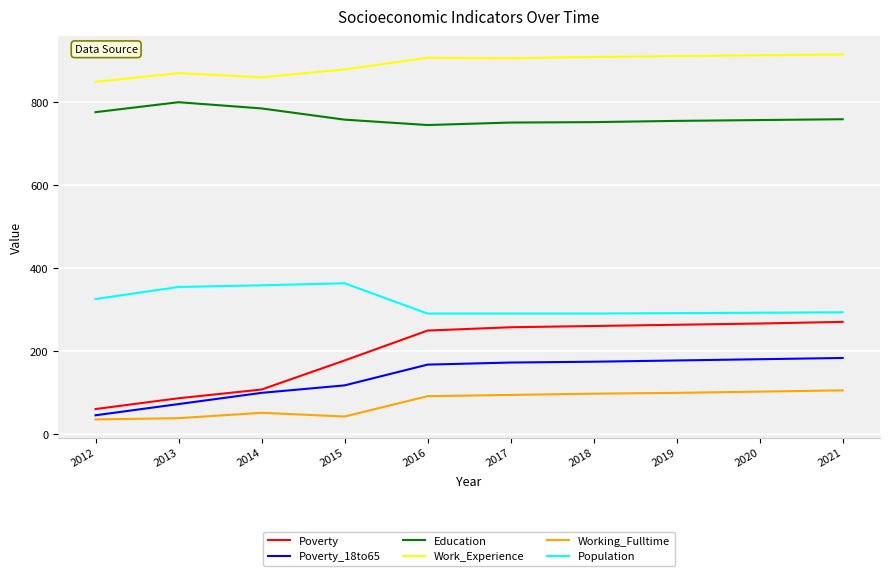

The Poverty_18to65 series shows 157 at 2014. True or false?

False